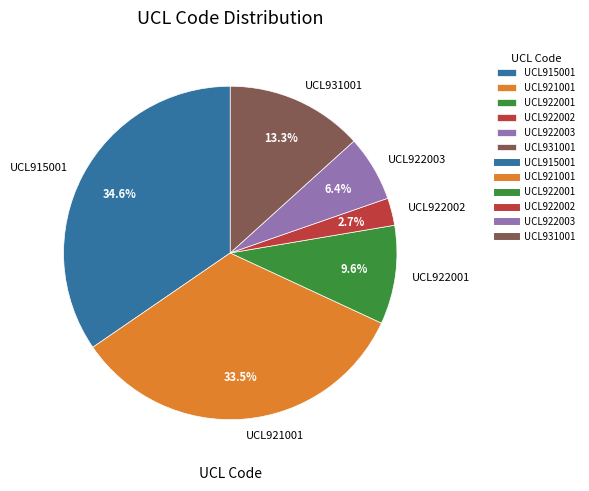

Combined, what portion of the pie is UCL931001 and UCL922003?

19.7%